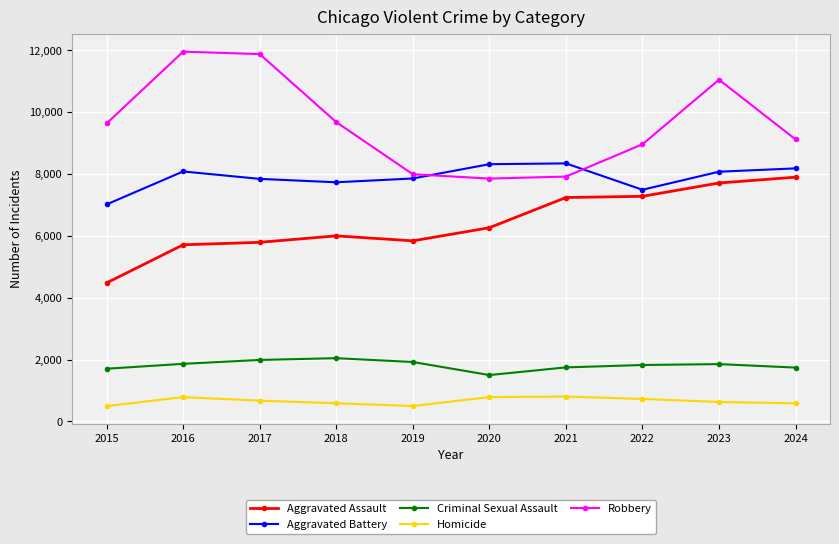

What is the maximum value for Robbery?

11960